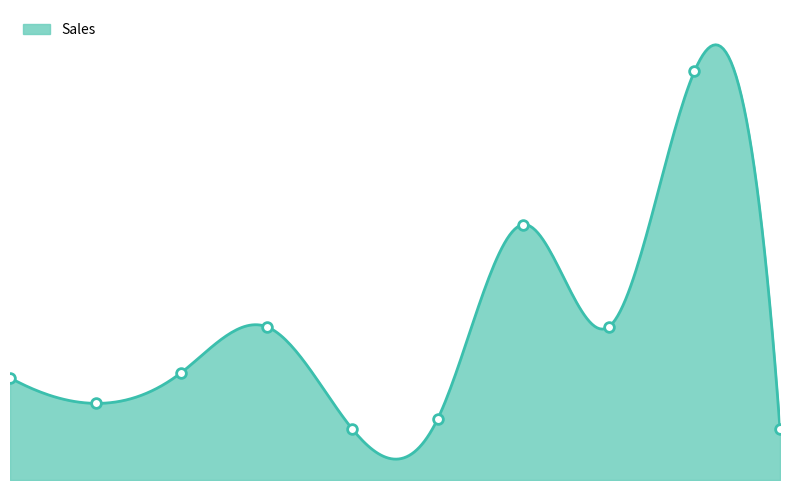

What is the ratio of the value at 3 to the value at 8?

0.7